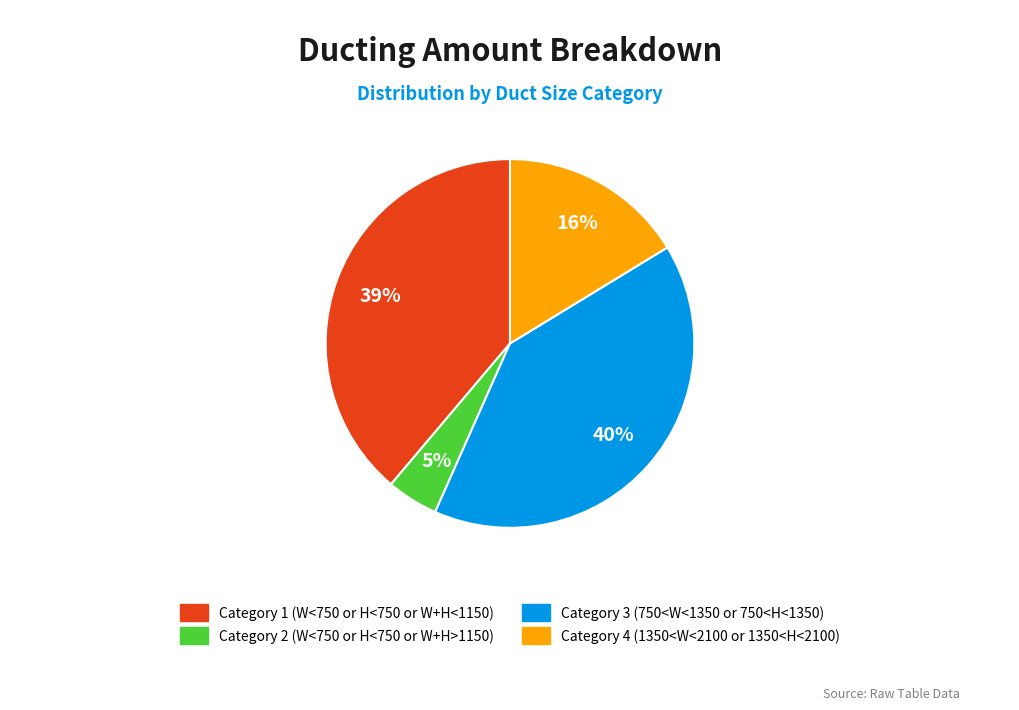

To the nearest percent, what is the average slice percentage?

25%